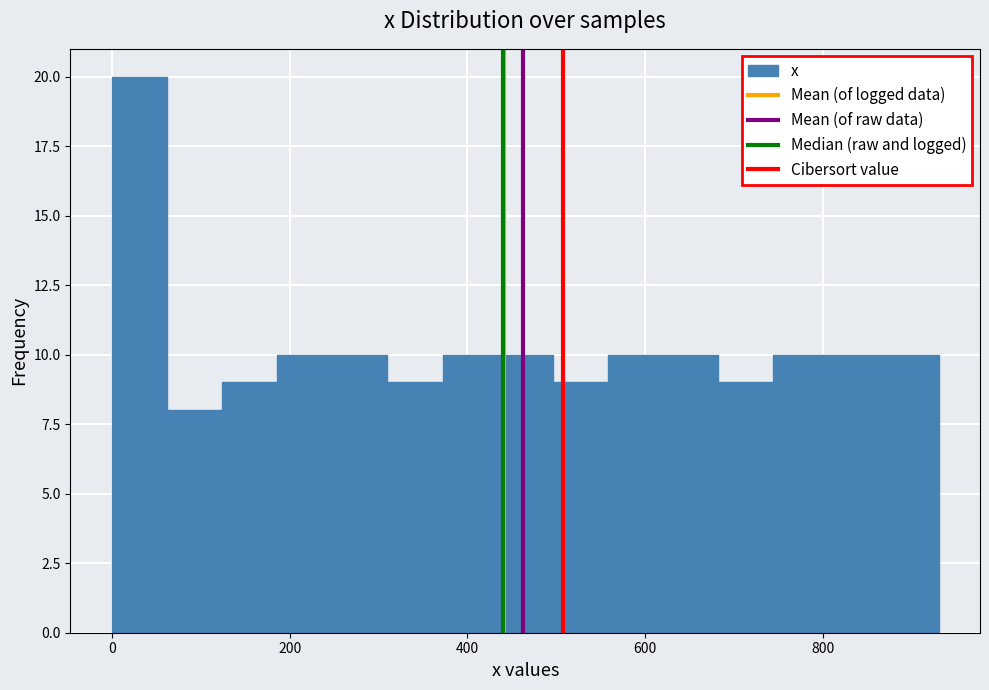

Read against the x-axis, roughly where is the centre of the tallest bar?

40